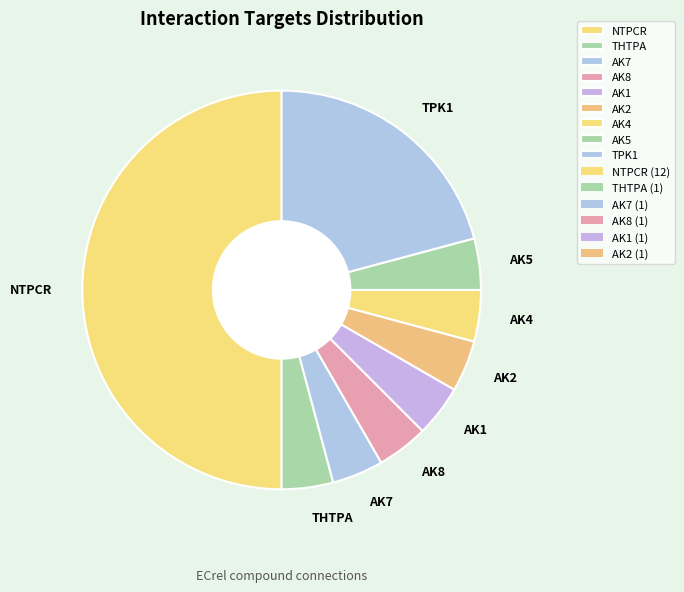

Combined, do AK5 and AK2 account for over 50%?

No